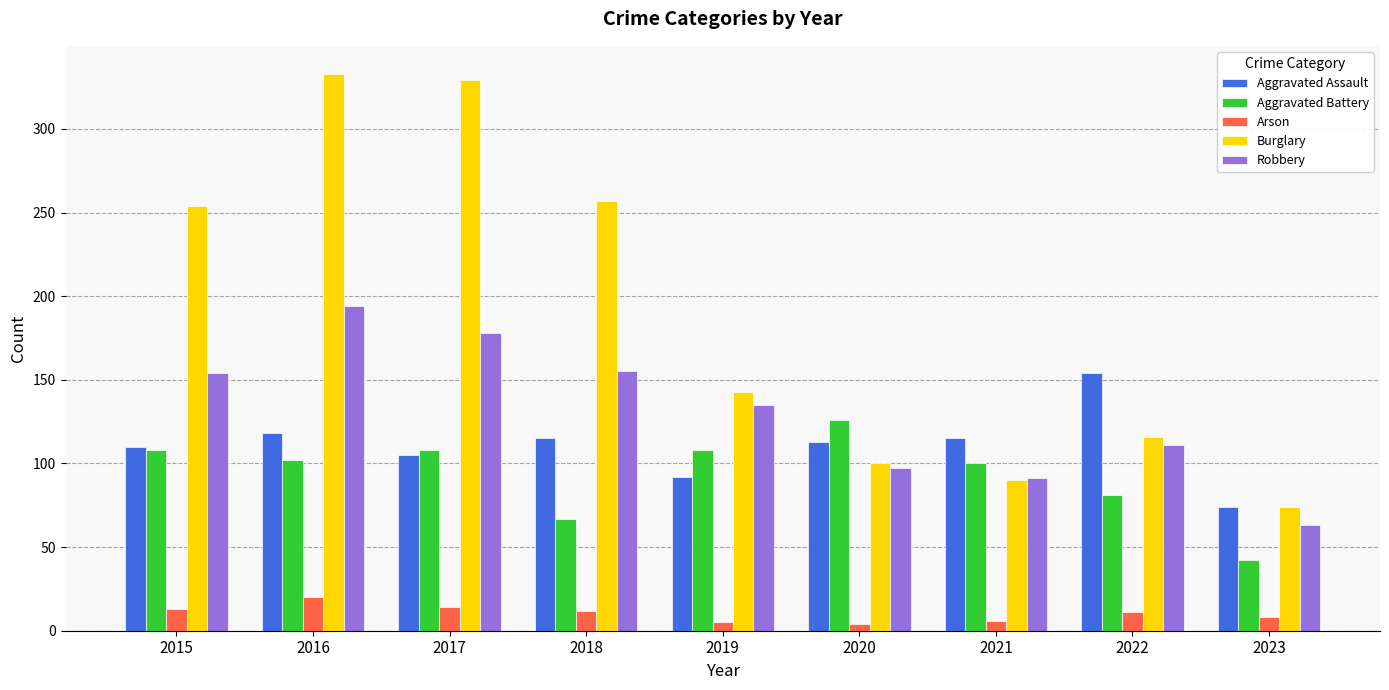

What is the approximate value of Burglary at 2015, to the nearest 10?

250